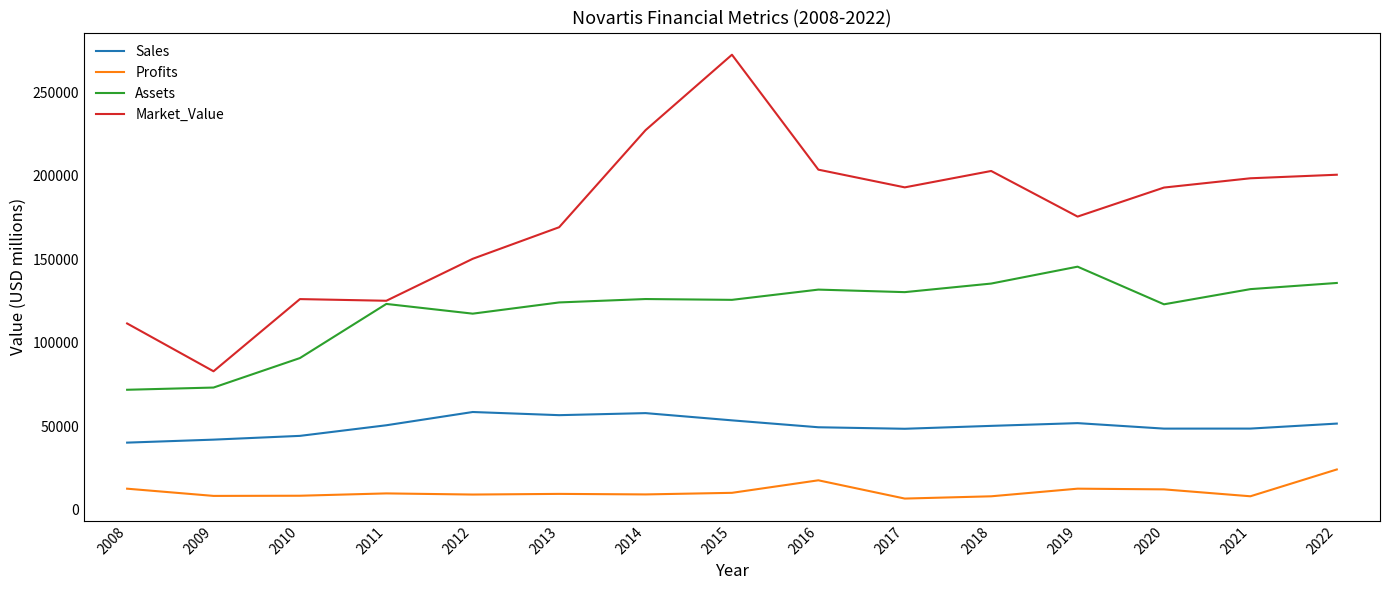

List the series in order of their overall mean, highest first.

Market_Value, Assets, Sales, Profits